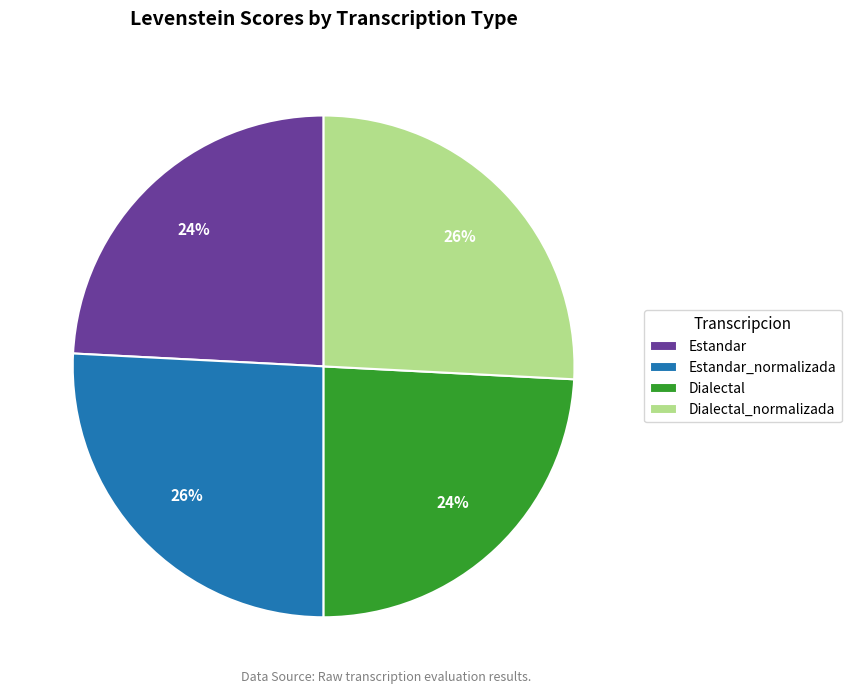

The Estandar_normalizada slice represents 34% of the pie. True or false?

False